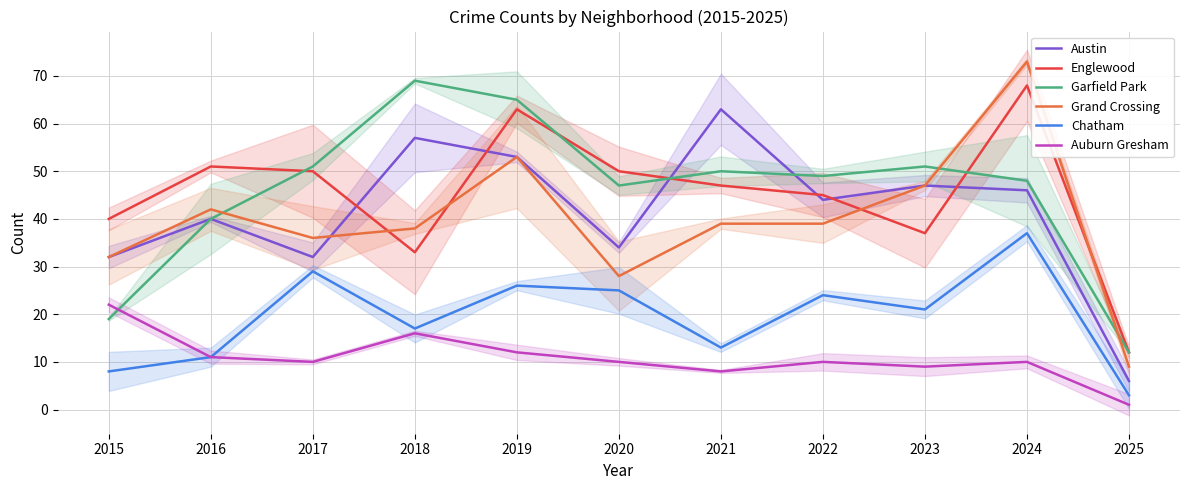

Between 2015 and 2023, which is larger?

2023